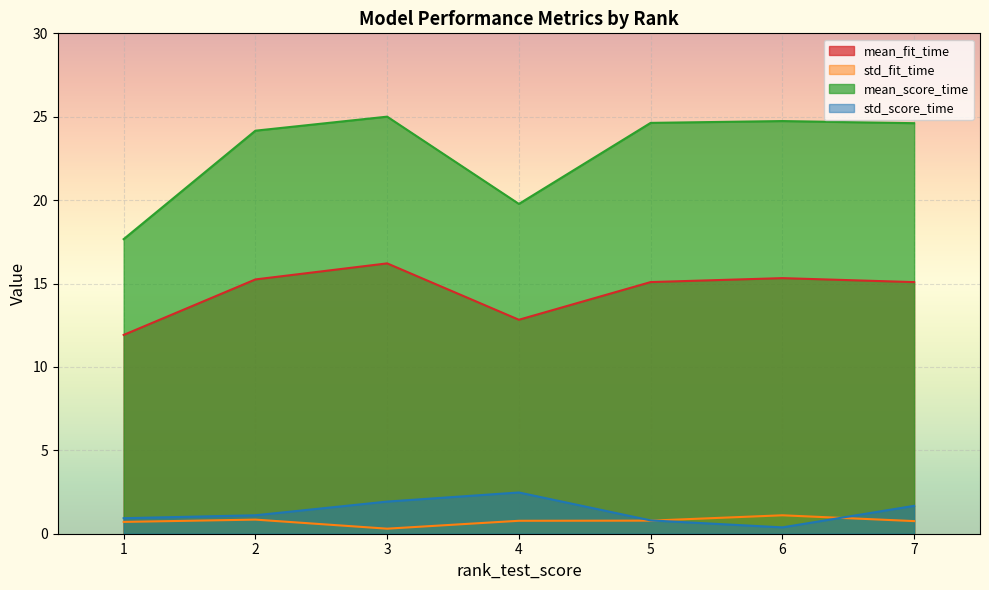

True or false: mean_score_time has more than 2 points higher than both neighbors.

False